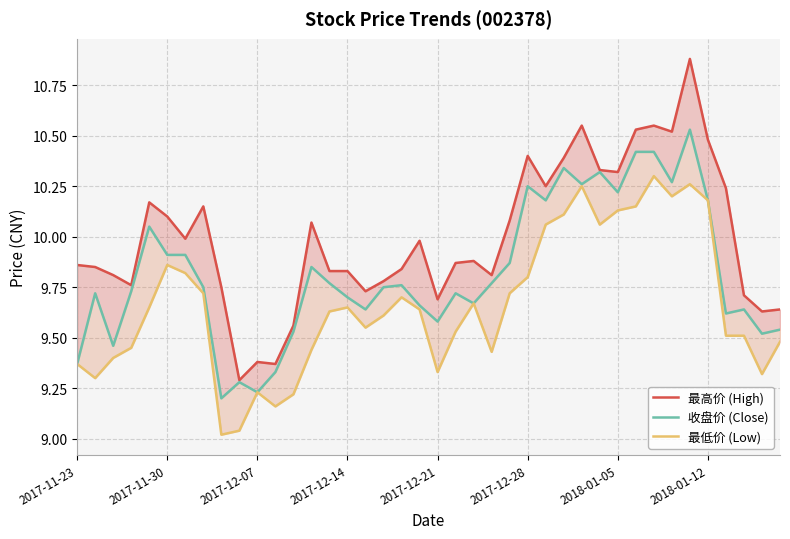

True or false: 收盘价 (Close) and 最高价 (High) cross at least once.

False